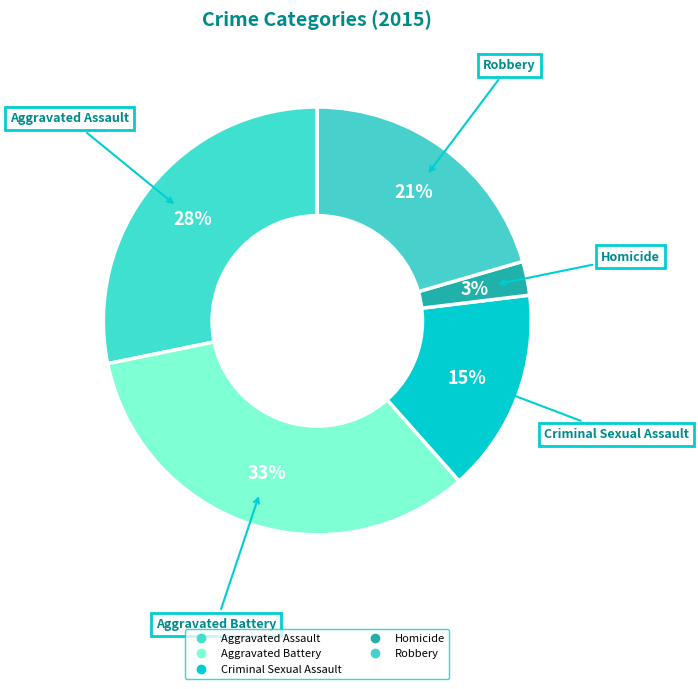

Rank the categories by value from highest to lowest.

Aggravated Battery, Aggravated Assault, Robbery, Criminal Sexual Assault, Homicide